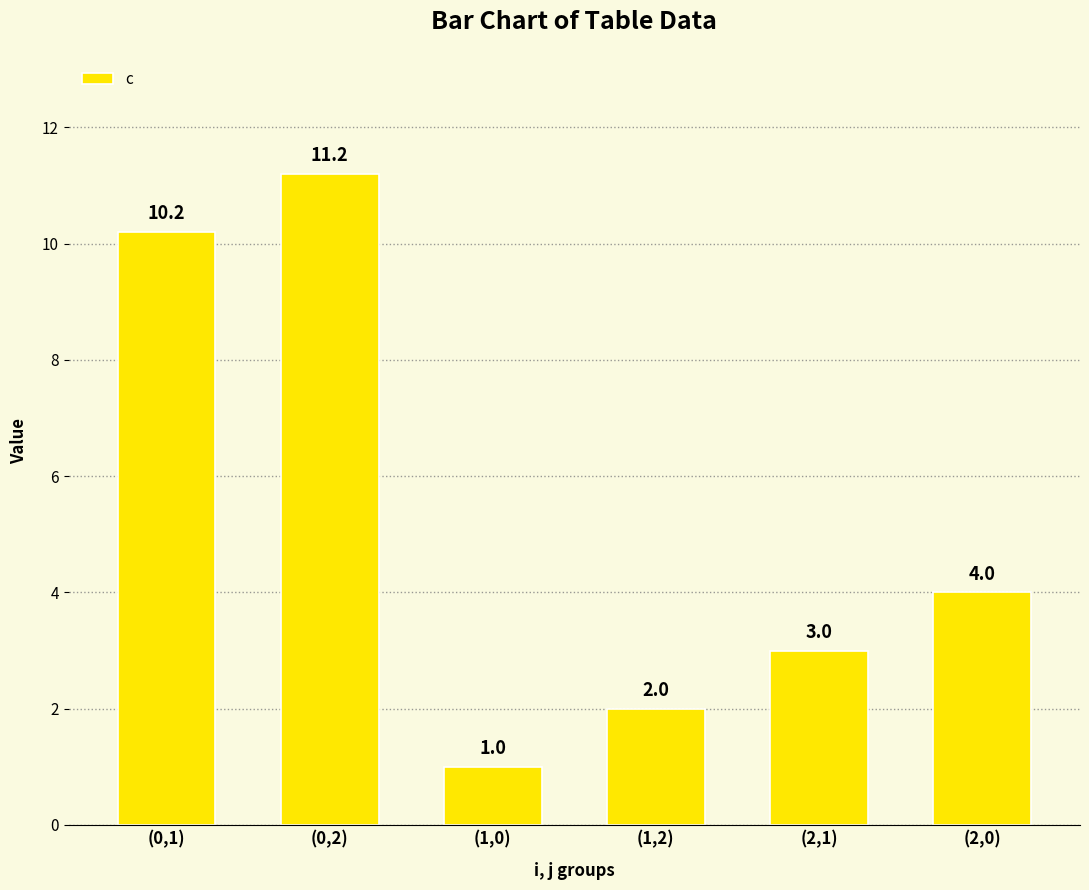

What is the smallest value displayed?

1.0